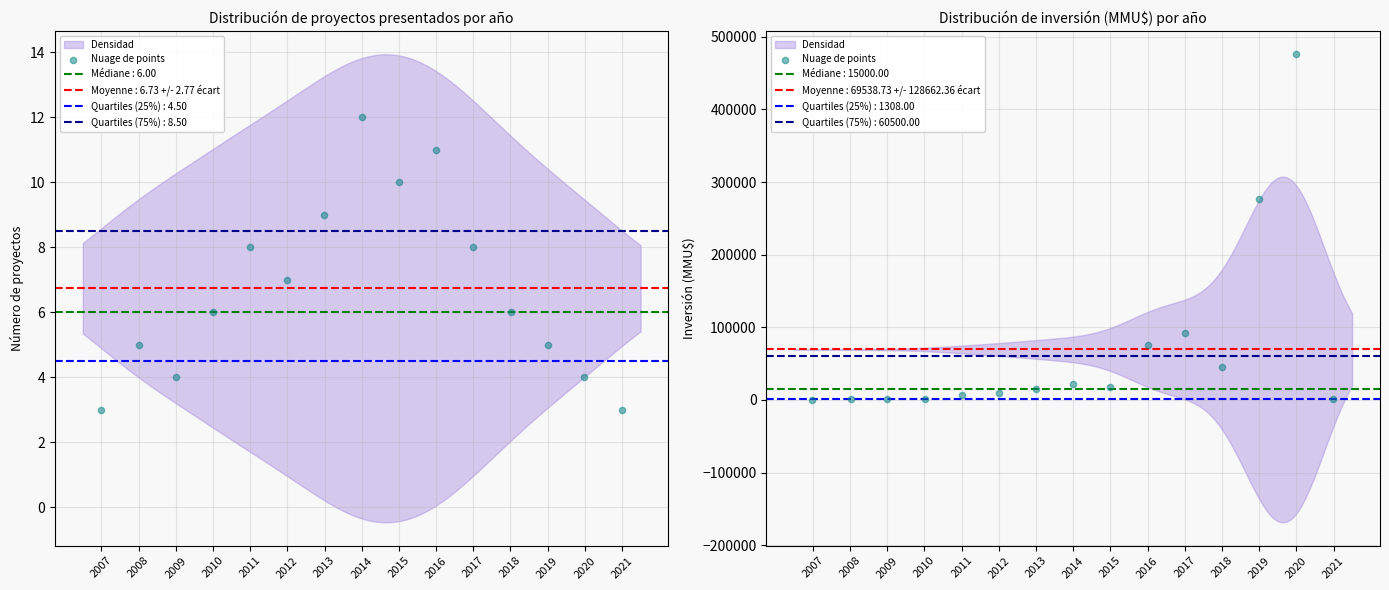

What is the change in value from 2008 to 2009?

+94